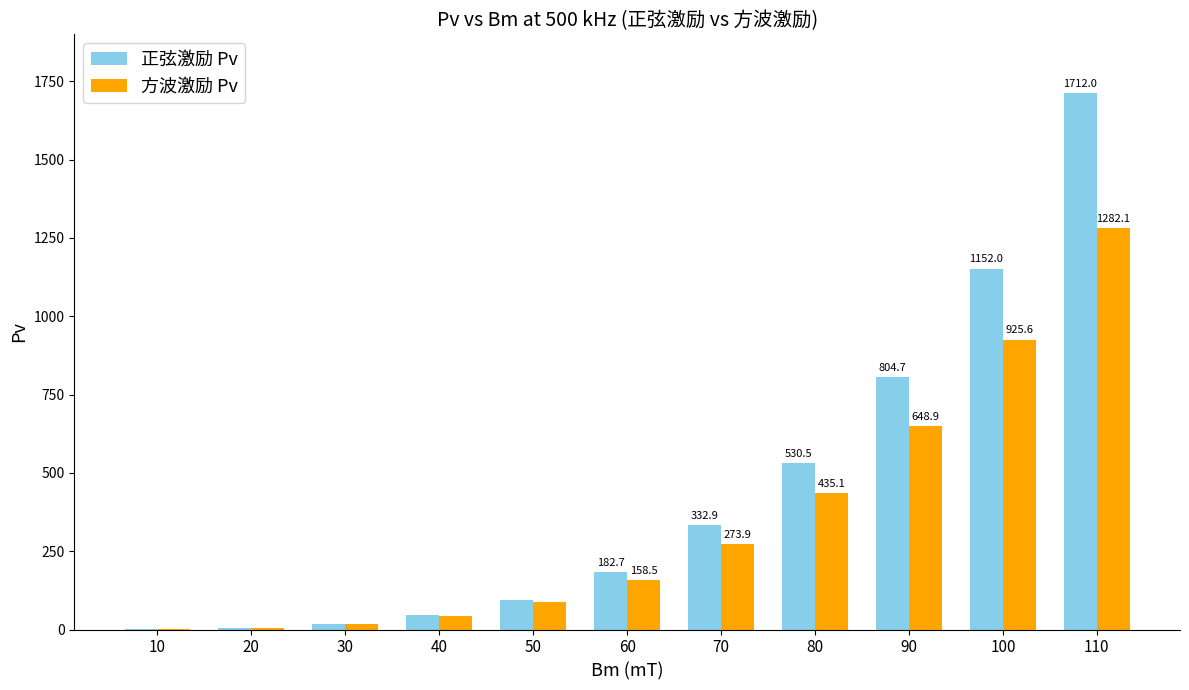

What is the maximum value shown in the chart?

1712.0